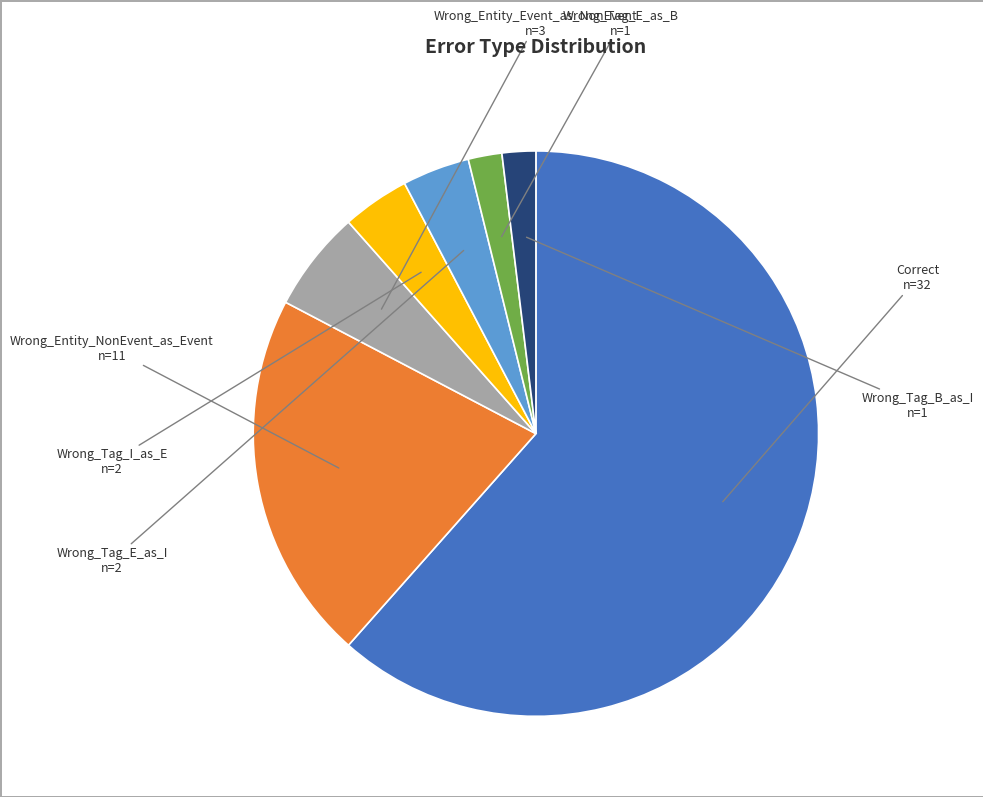

Does any single category account for the majority?

Yes